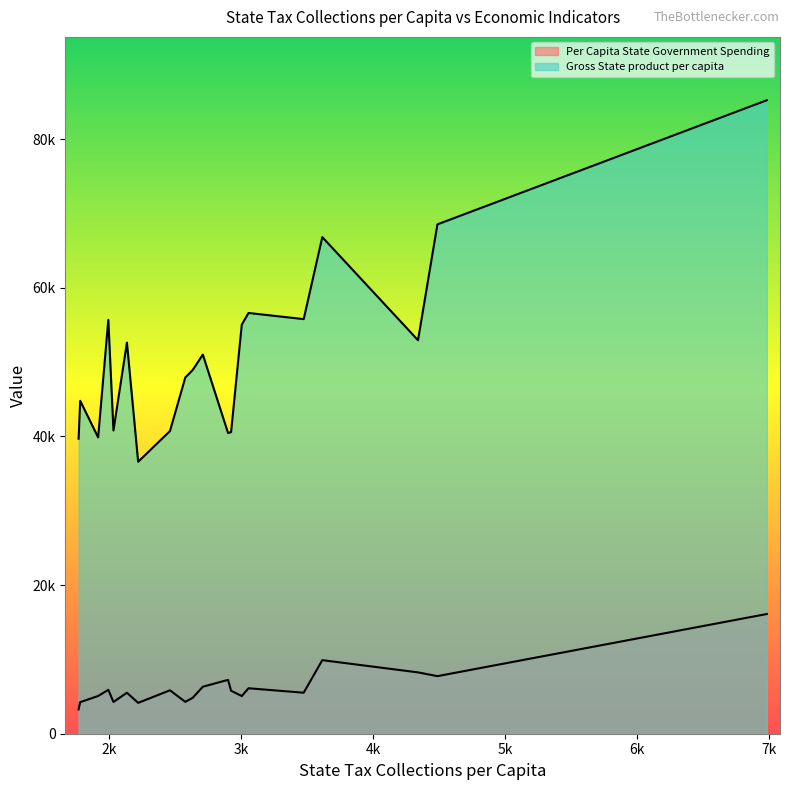

Does the chart display data point markers on the line(s)?

No